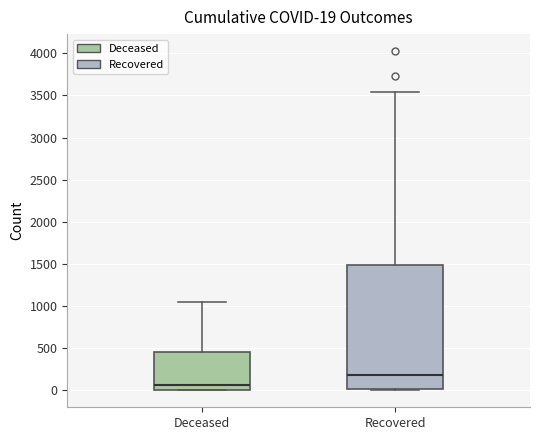

Which box is the tallest, from its lower edge to its upper edge?

Recovered